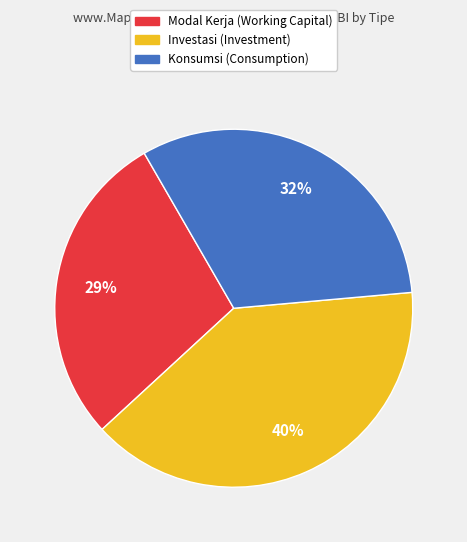

Which has a higher value, Konsumsi or Modal Kerja?

Konsumsi